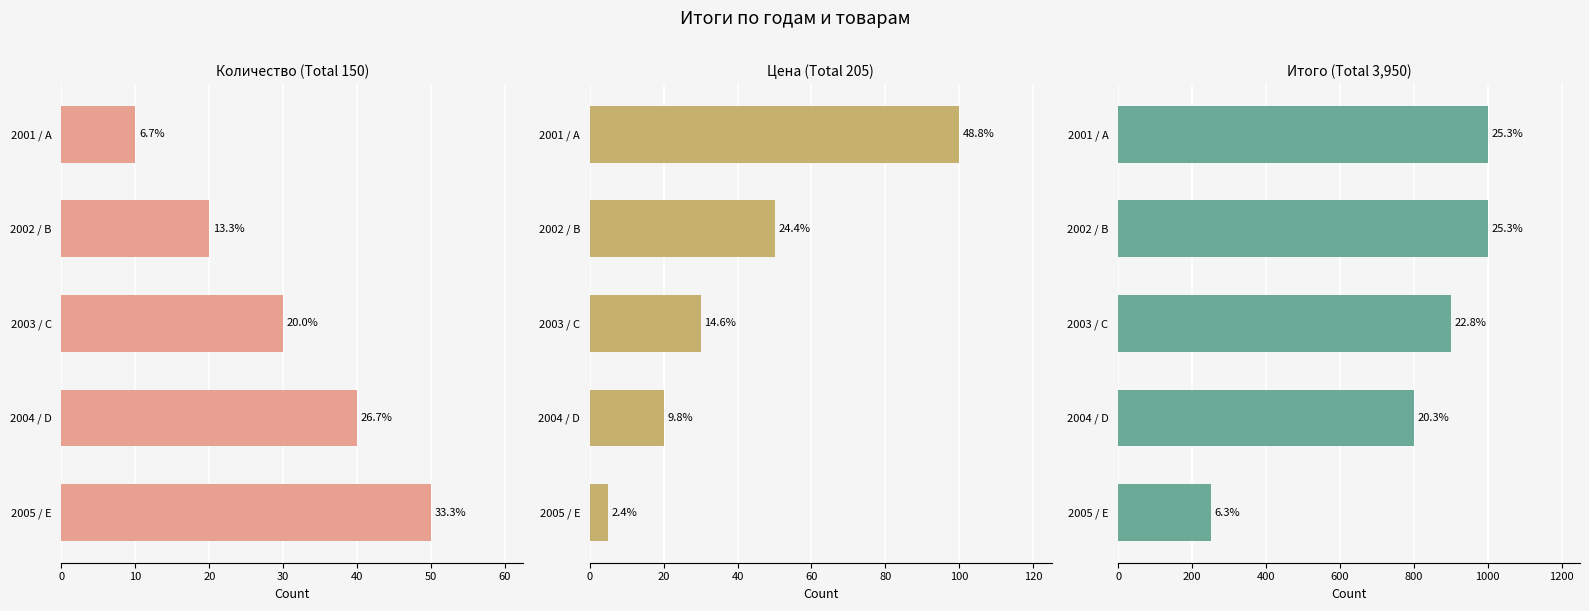

What is the difference between the maximum and second lowest values in the Количество series?

30